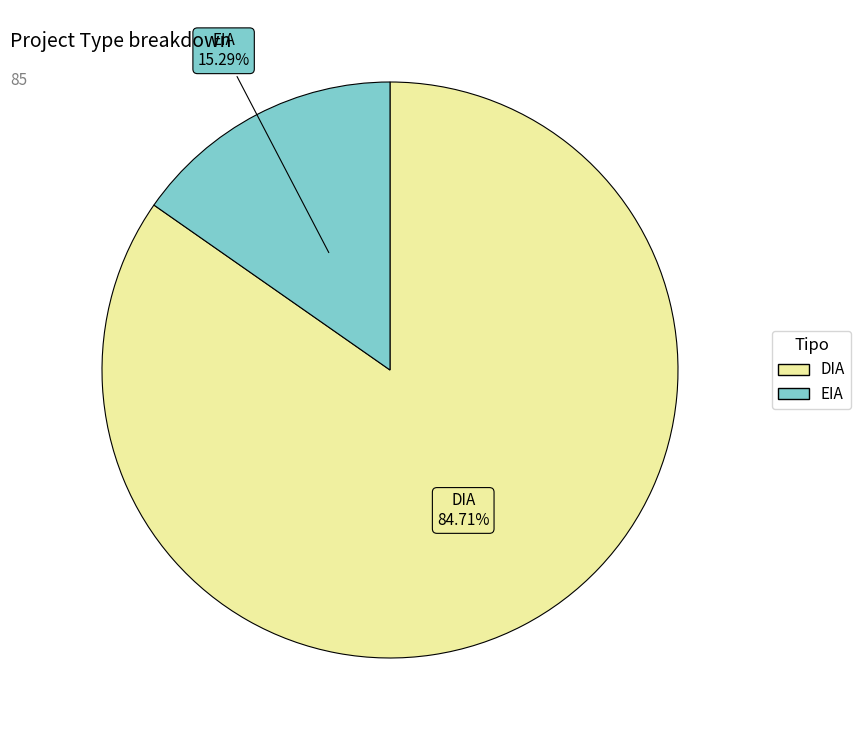

Count the number of slices in the pie.

2